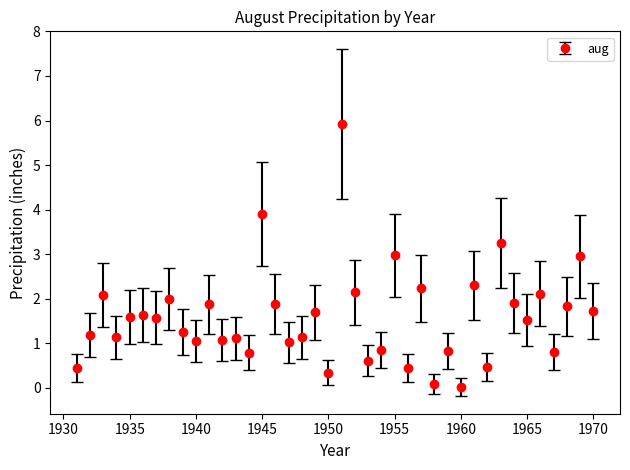

What is the difference between the second highest and minimum values?

3.9